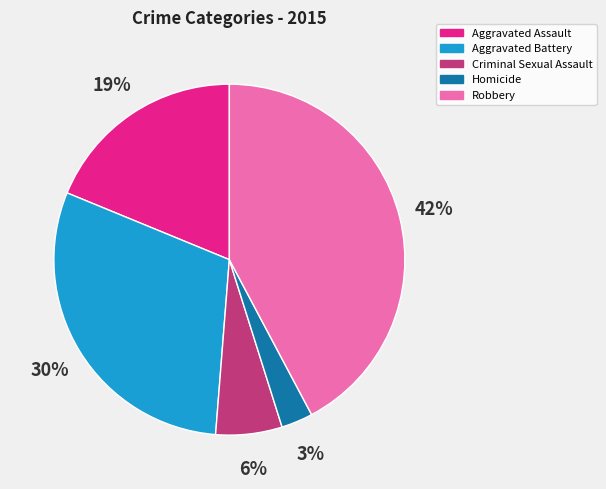

What is the largest slice in the pie chart?

Robbery